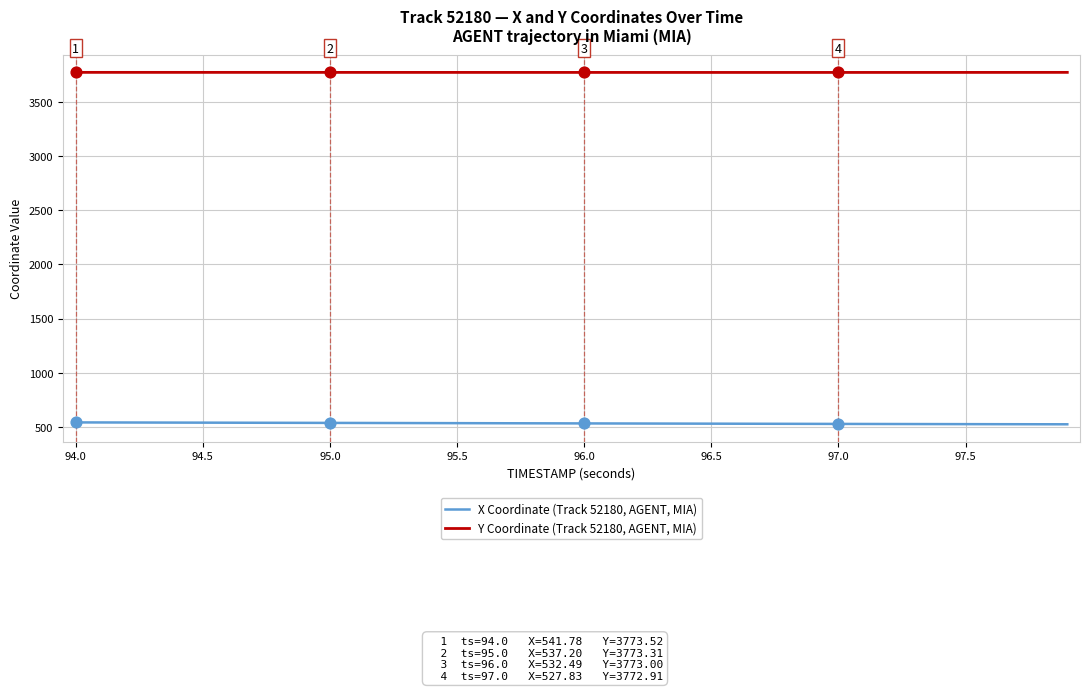

True or false: Y Coordinate (Track 52180, AGENT, MIA) and X Coordinate (Track 52180, AGENT, MIA) intersect in this chart.

False